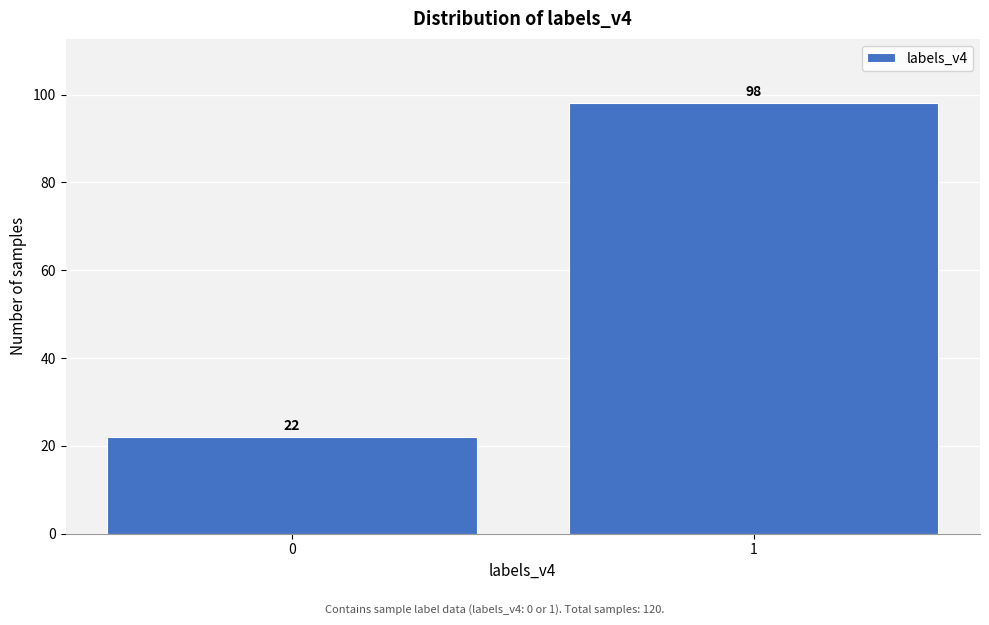

Reading left to right, what are all the values shown in this chart?

22	98